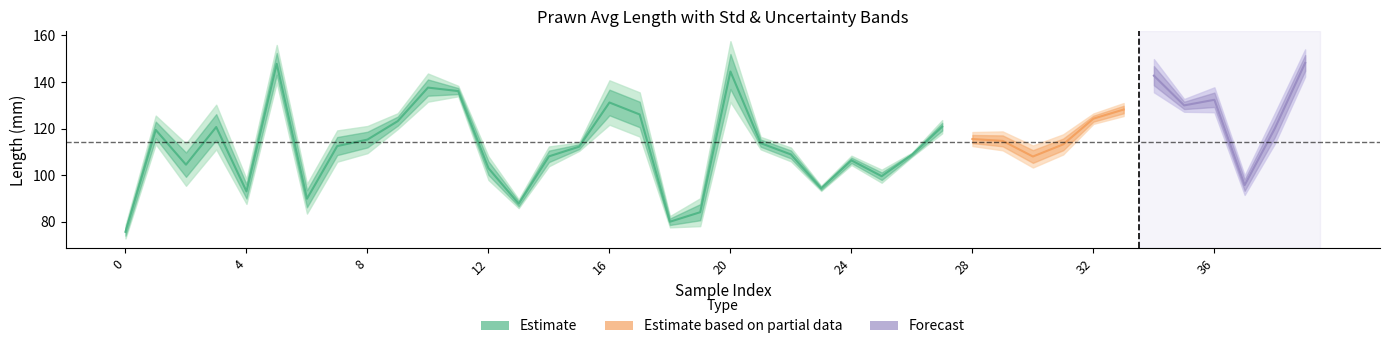

How many interior local valleys does the Uncertainty series have?

13